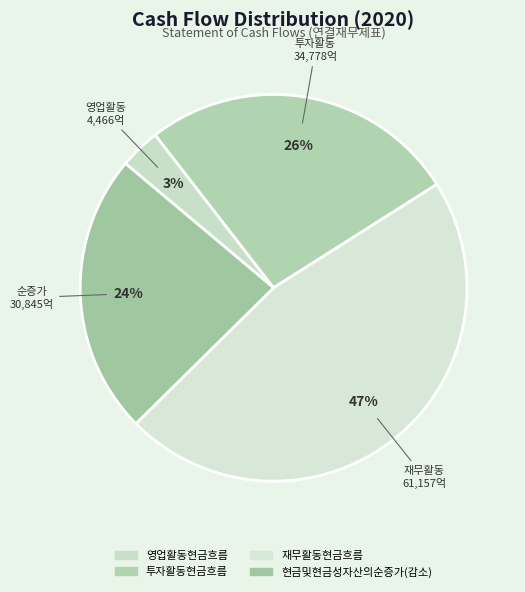

How many slices are in this pie chart?

4